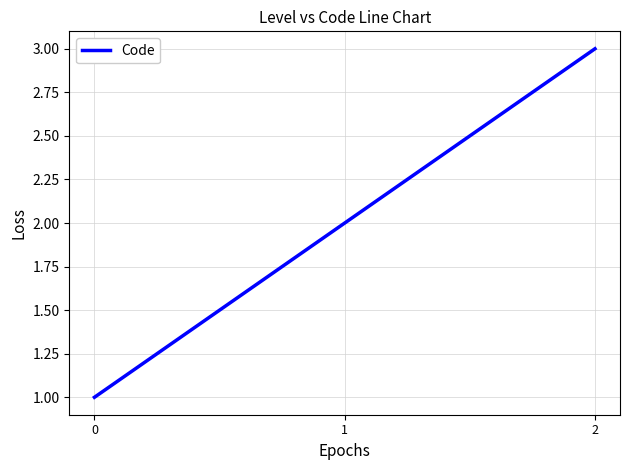

Reading right to left, what are all the values shown in this chart?

2=3	1=2	0=1